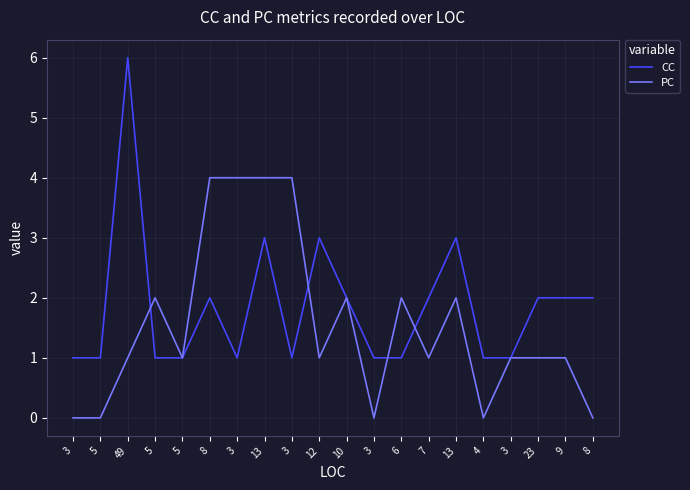

What is the value of the CC point at the 6th from the left?

2